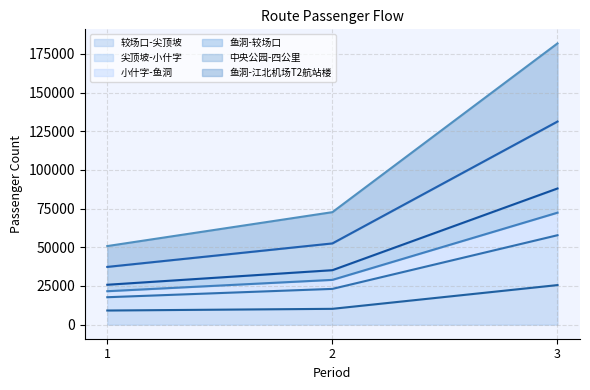

At which label does 中央公园-四公里 reach its minimum?

1